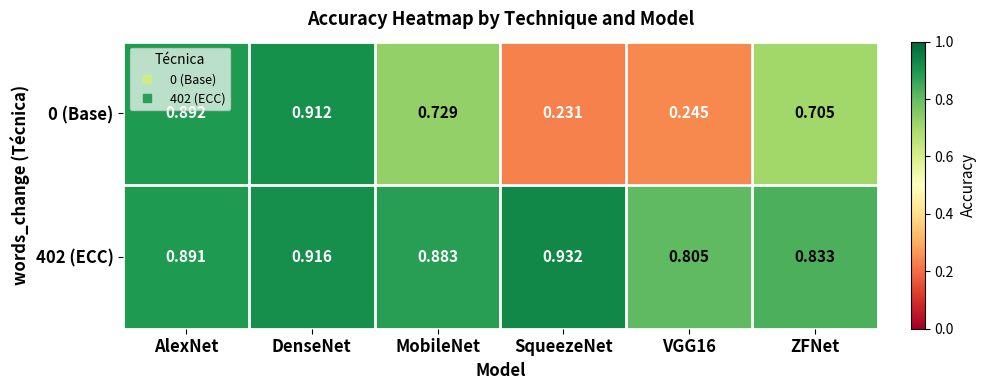

Is the value of 402 (ECC) at AlexNet greater than the value of 0 (Base) at ZFNet?

Yes